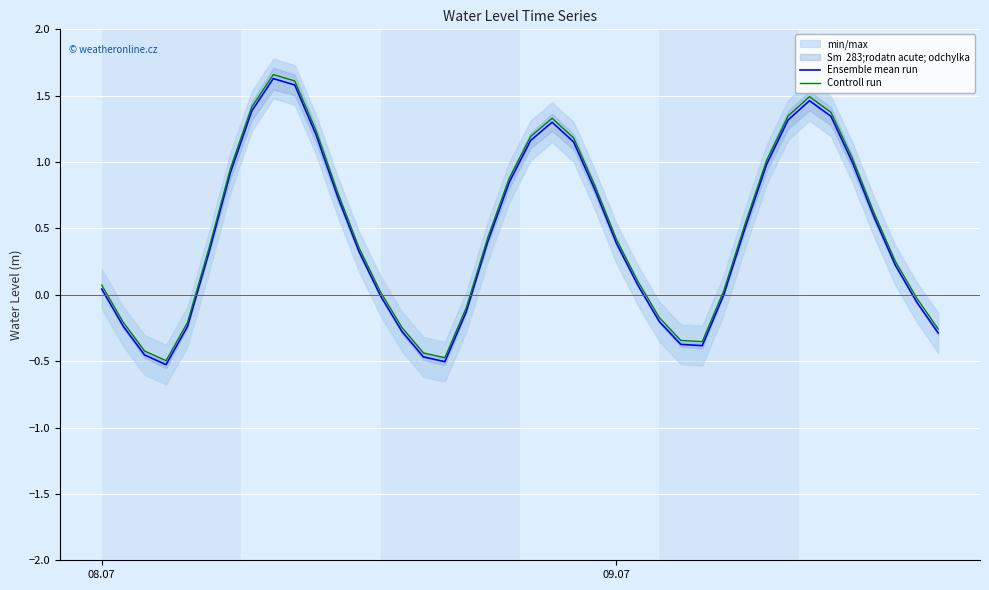

True or false: Controll run and Ensemble mean run cross at least once.

False